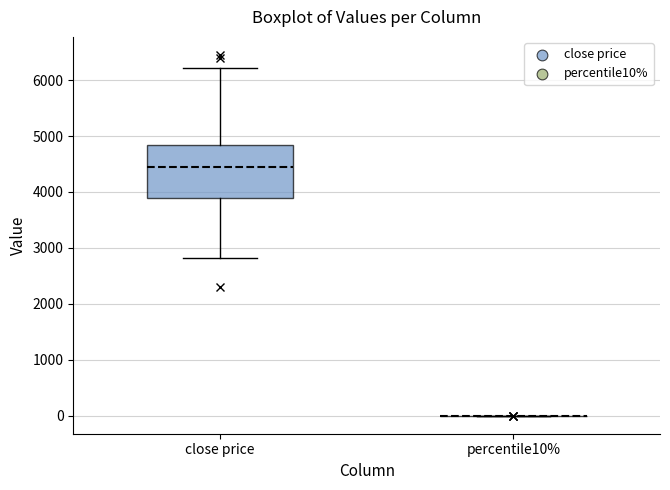

Reading left to right, read every box against the y-axis: the position of its median line, the range the box covers, and the ends of its whiskers. The values are not printed on the chart, so give them approximately, as read against the axis.

close price: median 4400, box 3900 to 4800, whiskers 2800 to 6200
percentile10%: box collapsed to a line at 0, whiskers 0 to 0